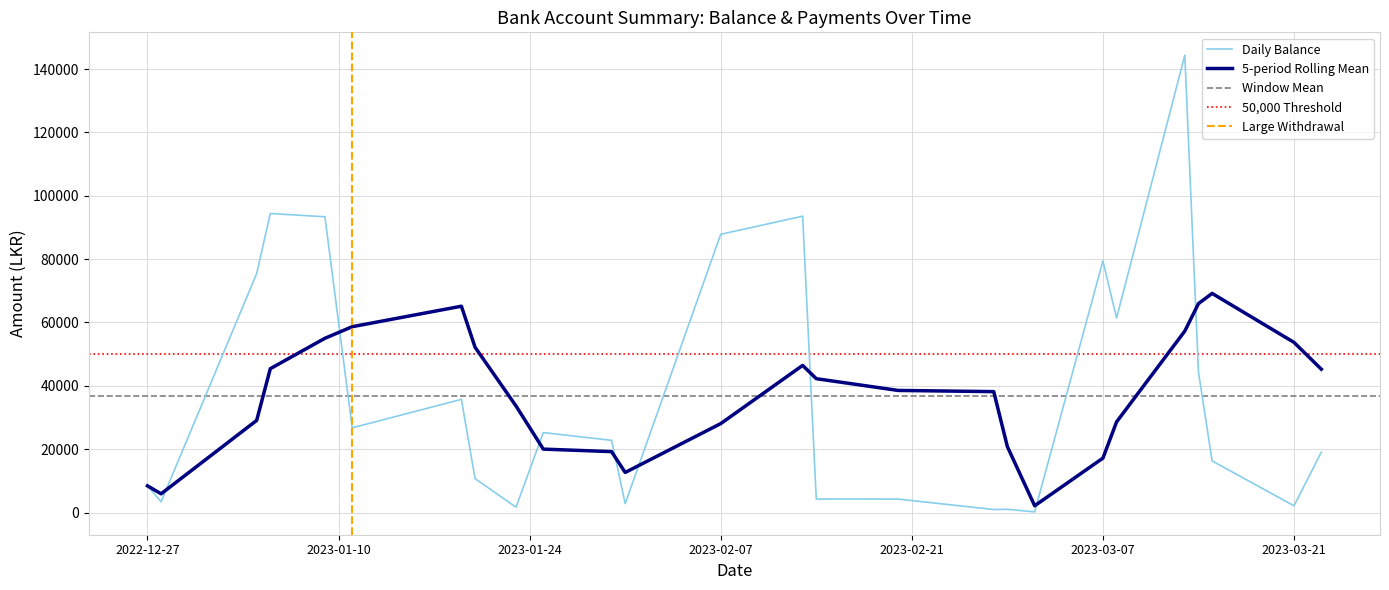

Between 37 and 2, which is larger?

37